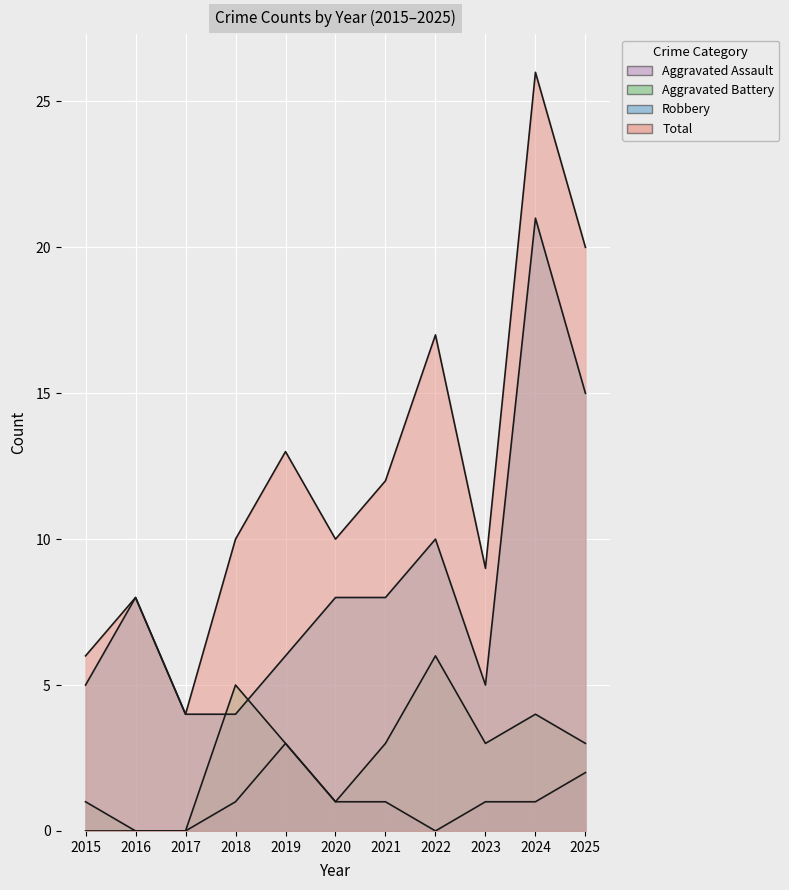

The value of Total at 2017 is 4. True or false?

True